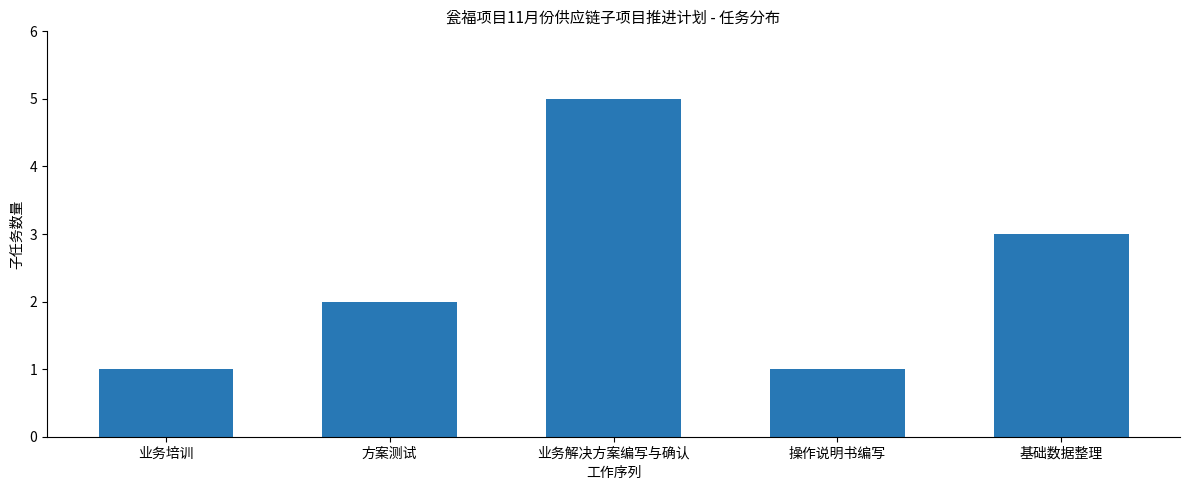

Approximately how many times larger is the value at 基础数据整理 compared to 方案测试?

1.5